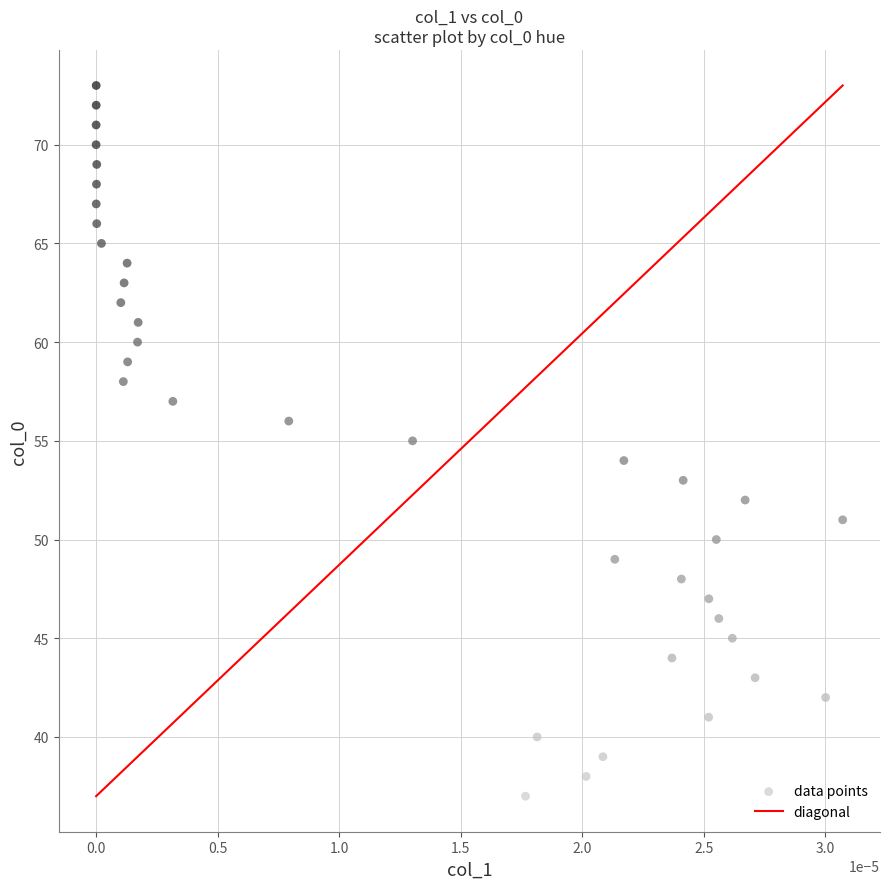

What is the range of Y values (max minus min)?

36